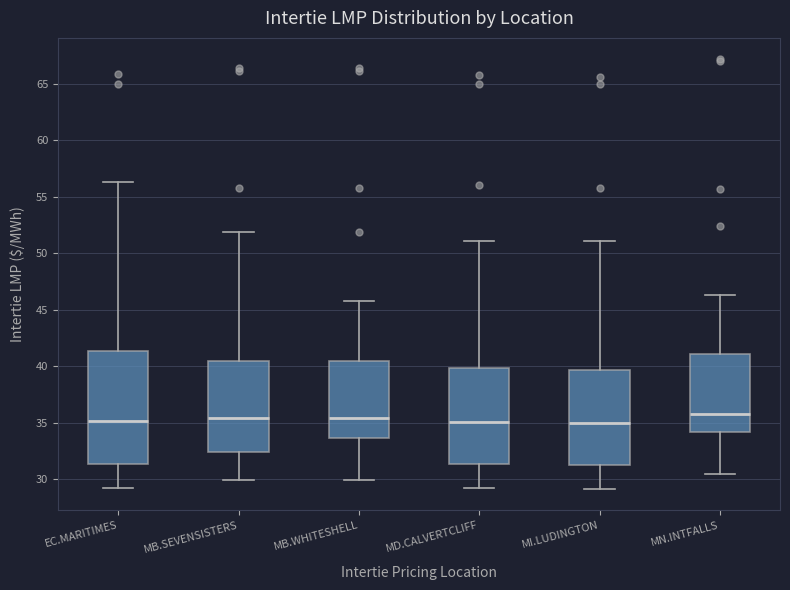

Comparing the boxes themselves (not the whiskers), which one is the tallest?

EC.MARITIMES